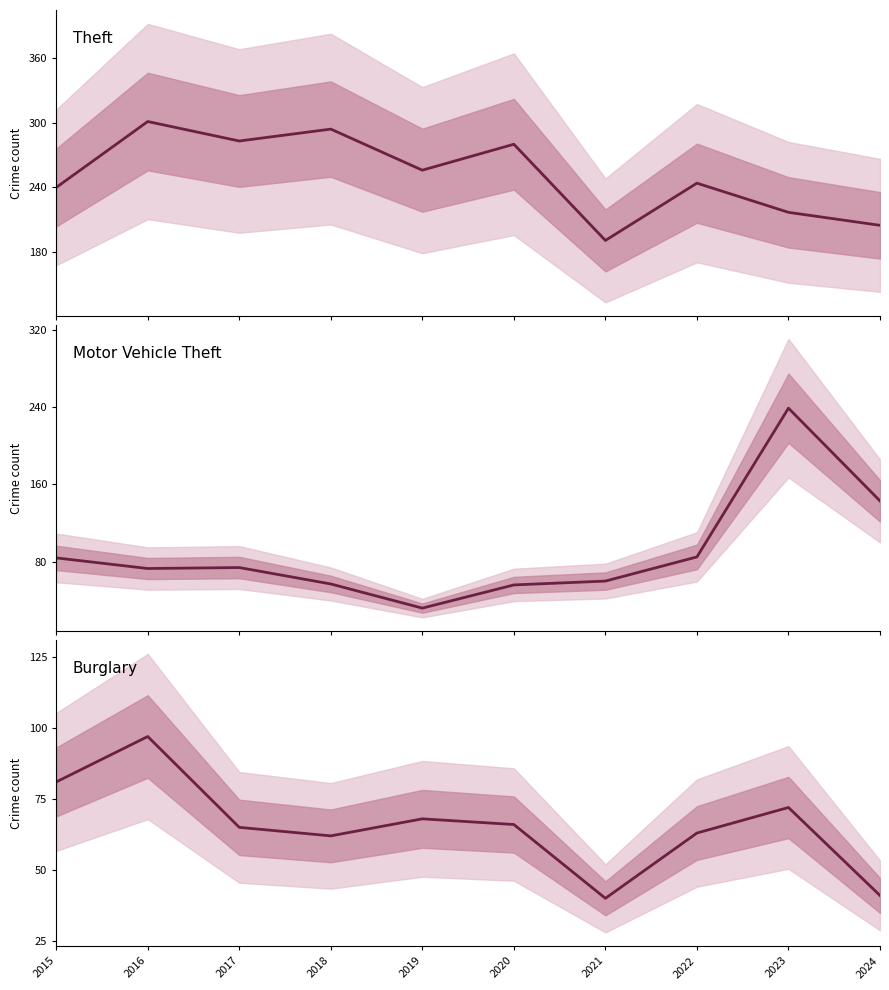

What is the spread (max minus min) of values at 2017?

218